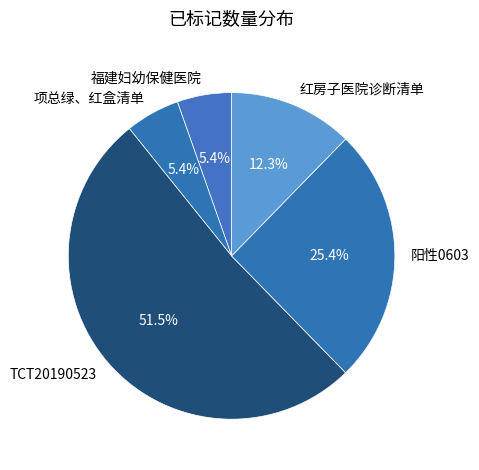

What percentage is NOT represented by TCT20190523?

48.5%